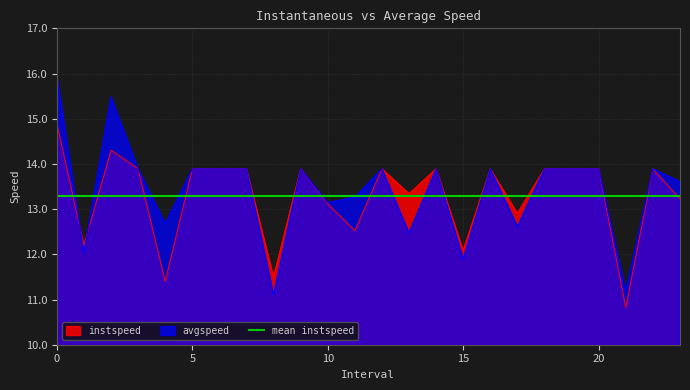

How many interior local peaks does the avgspeed series have?

6